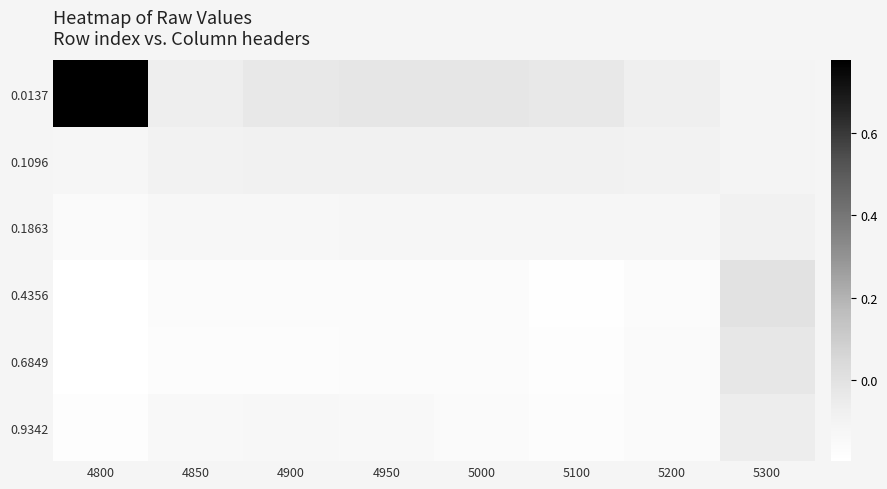

Which series has the widest spread of values?

0.0137